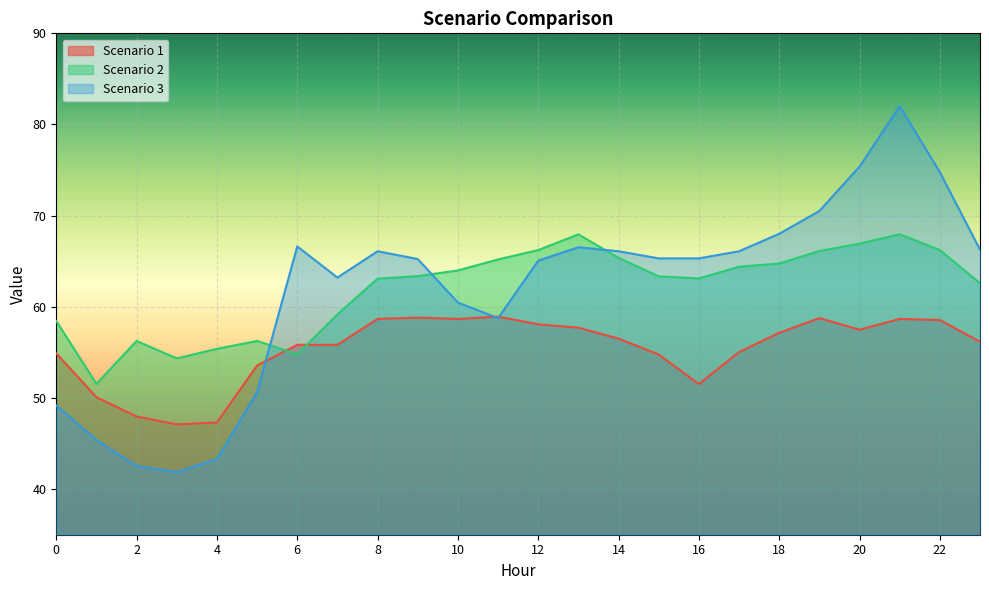

Which category has the lowest value across all series?

3